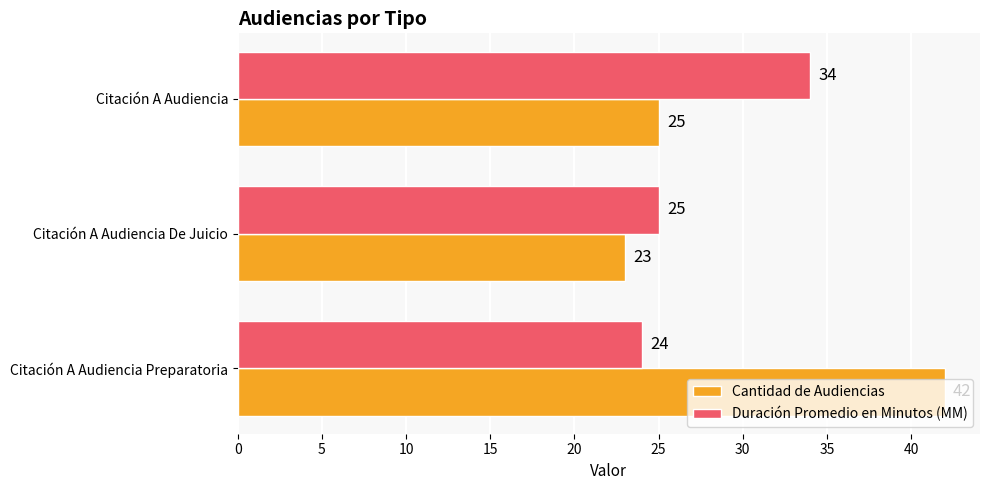

What is the average value of the Cantidad de Audiencias series?

30